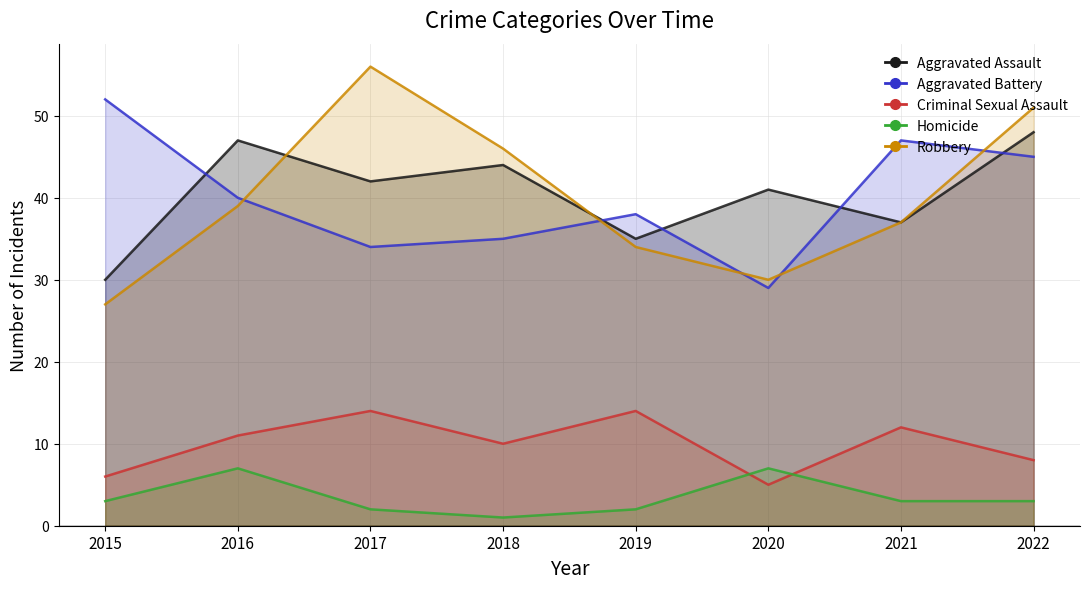

At how many categories does at least one series exceed 48?

3